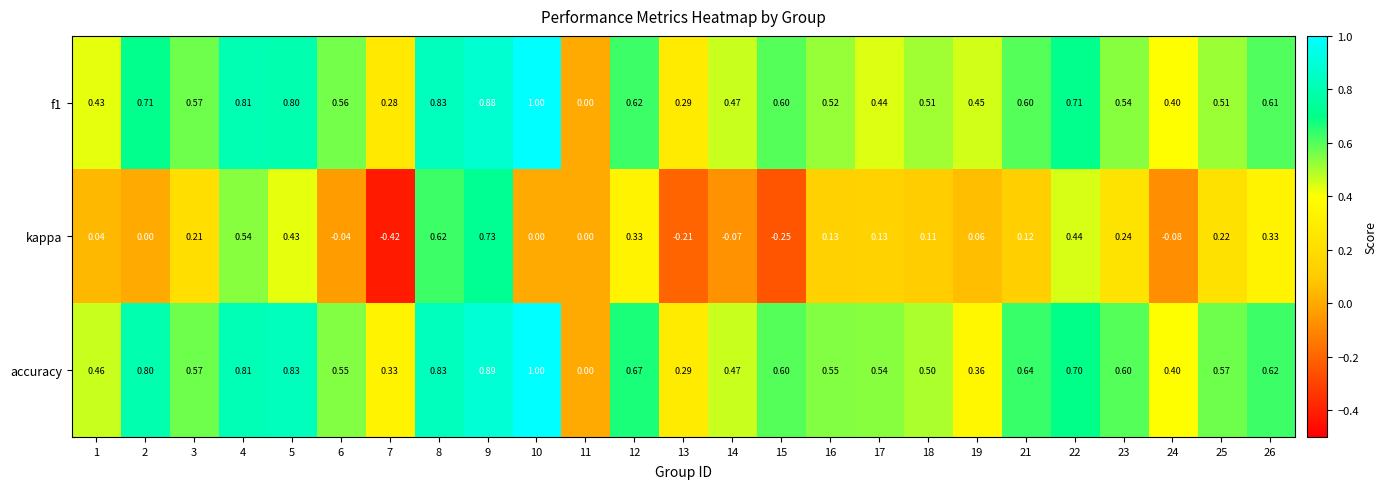

Which series has the largest range (max minus min)?

kappa